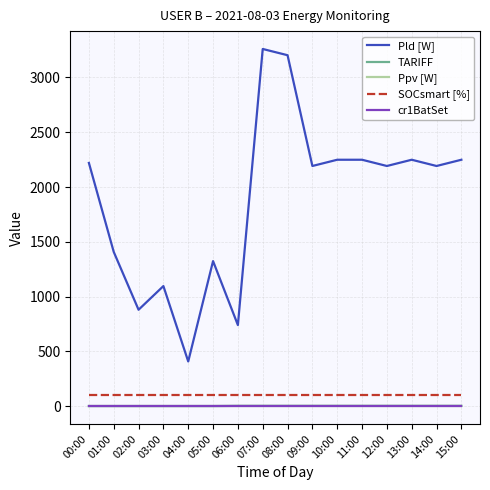

What is the minimum value for Pld [W]?

408